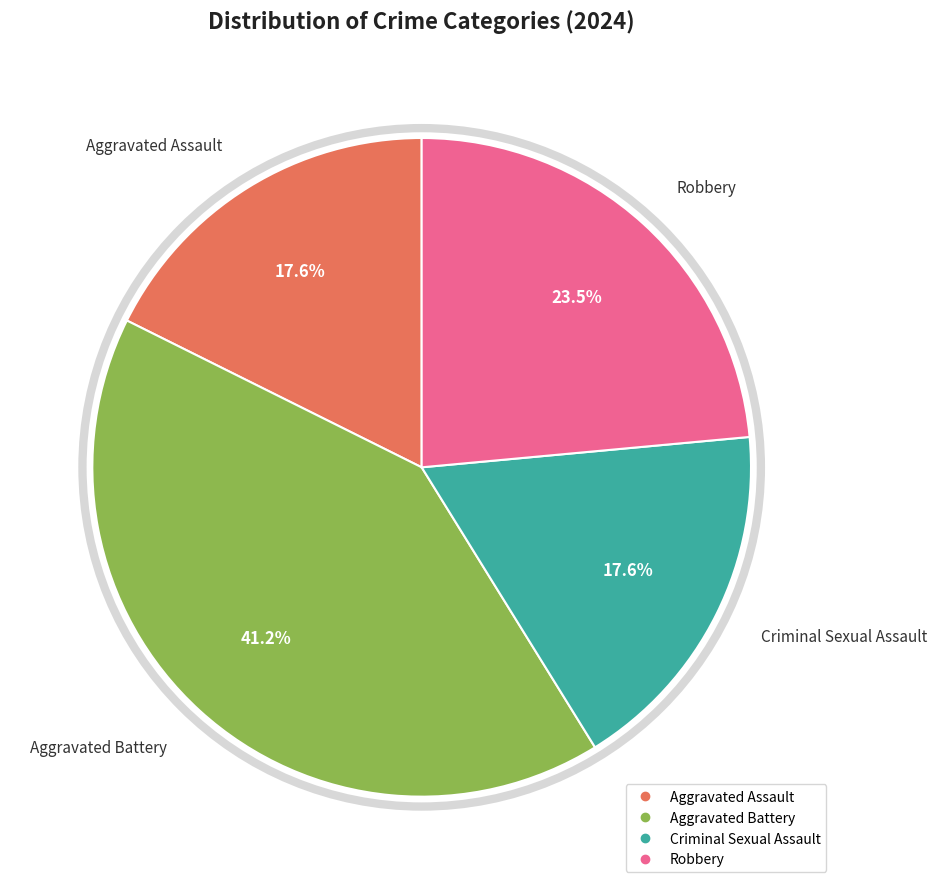

What percentage is NOT represented by Aggravated Assault?

82.4%